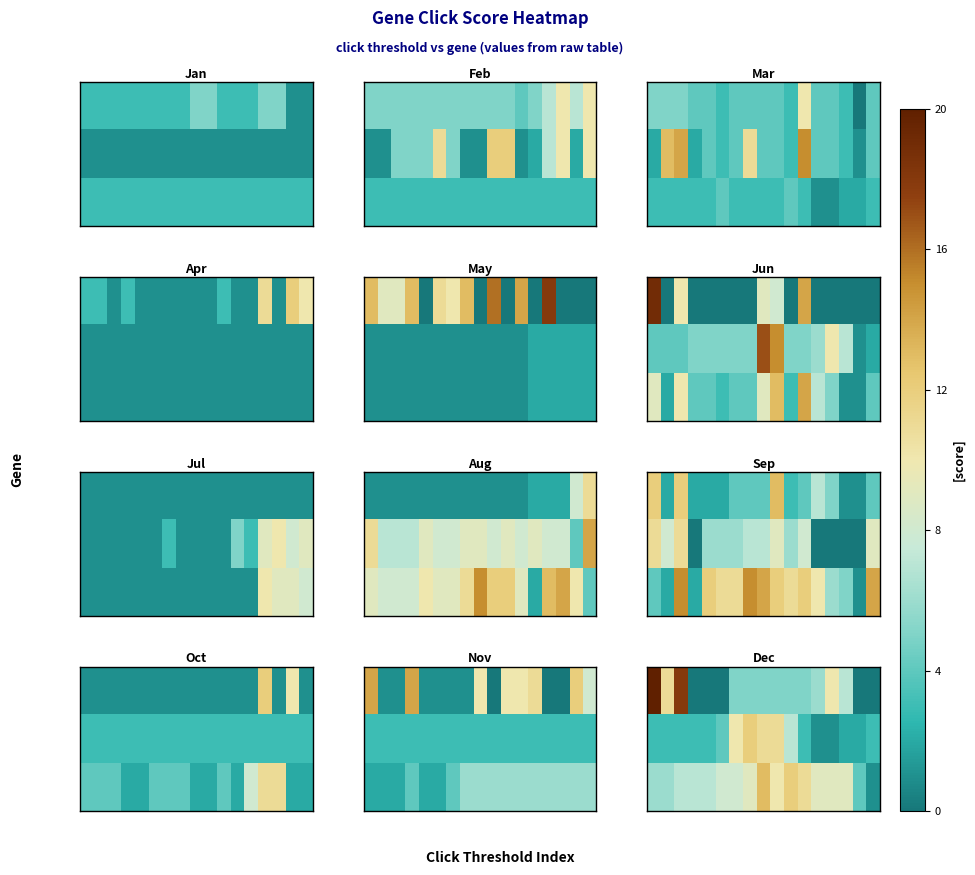

How many distinct data groups are displayed?

3